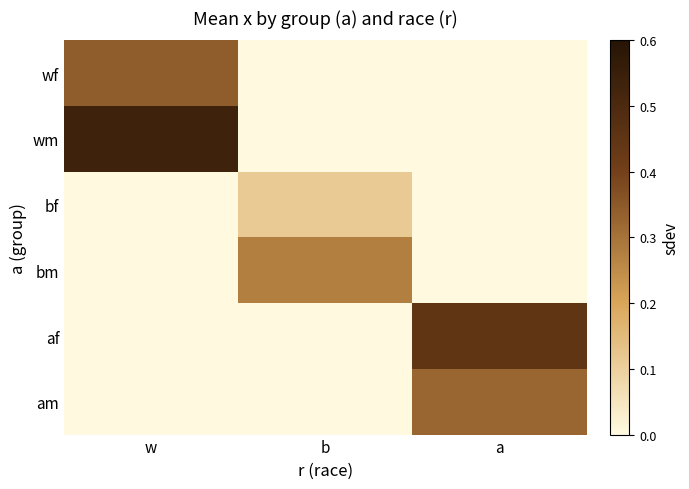

Reading right to left, transcribe all the data shown in this chart.

wf: a=0.0	b=0.0	w=0.3
wm: a=0.0	b=0.0	w=0.5
bf: a=0.0	b=0.1	w=0.0
bm: a=0.0	b=0.3	w=0.0
af: a=0.4	b=0.0	w=0.0
am: a=0.3	b=0.0	w=0.0